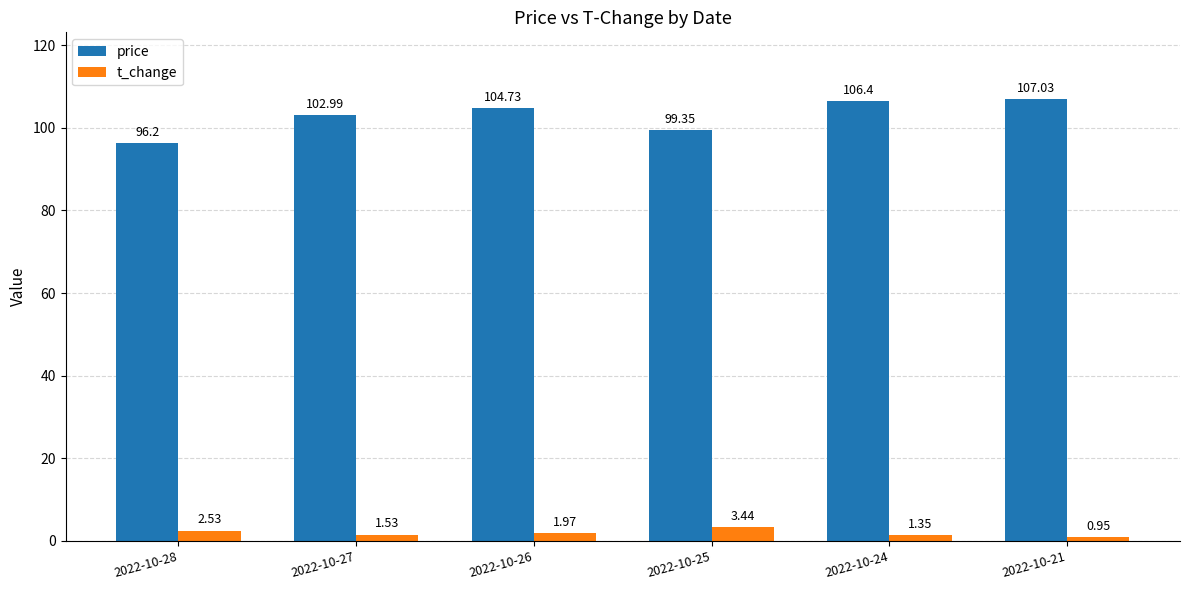

What is the sum of all price values?

616.7